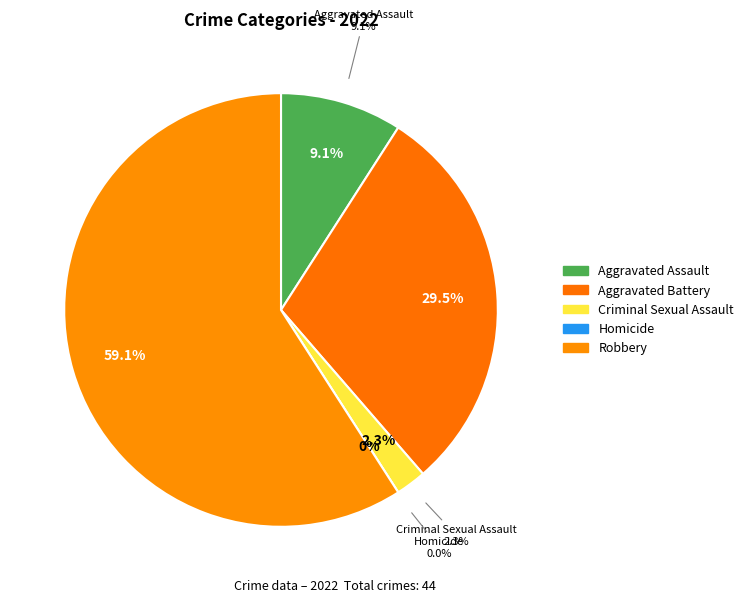

Approximately how many times larger is the value at Aggravated Battery compared to Aggravated Assault?

3.2